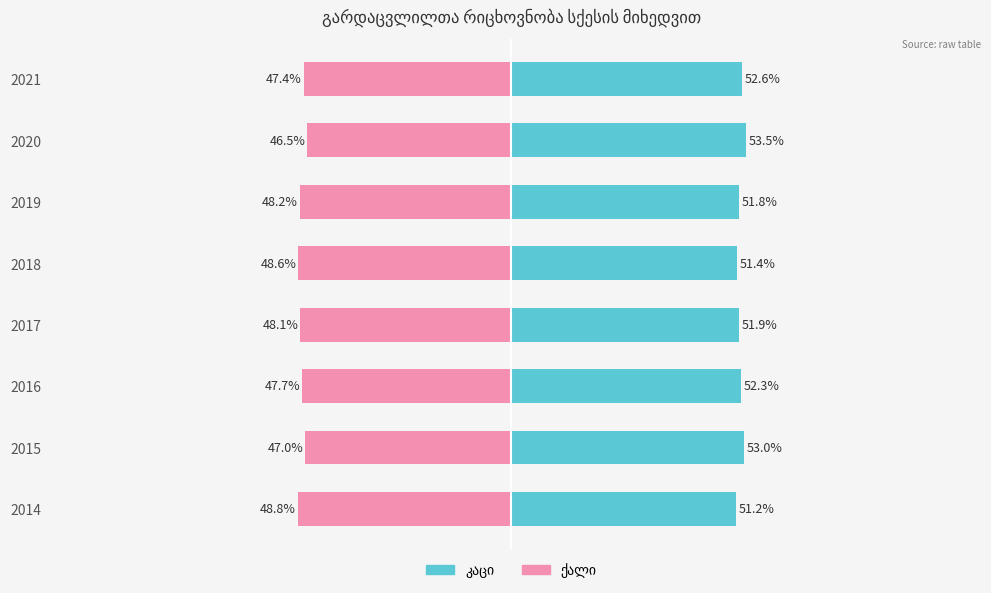

What is the difference between the ქალი values at 2017 and 2021?

0.7